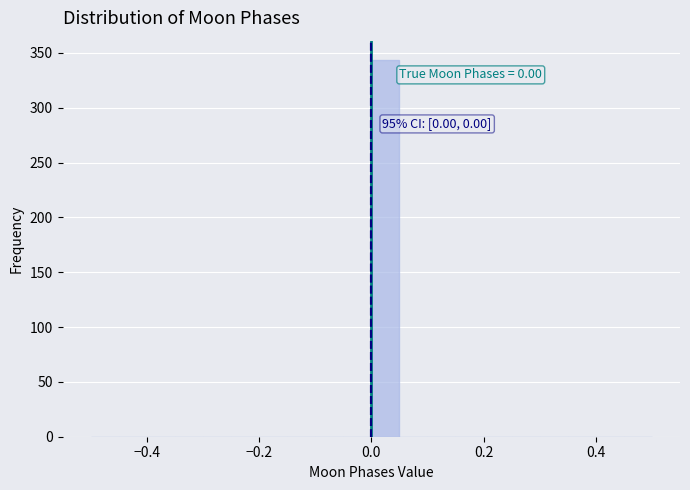

Around what value on the x-axis is the tallest bar? Give the approximate position of its centre, as read against the axis.

0.02